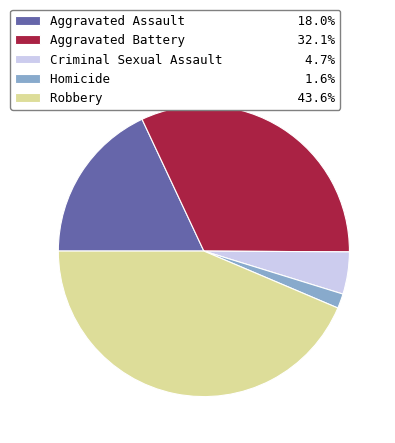

Which slice is the smallest?

Homicide